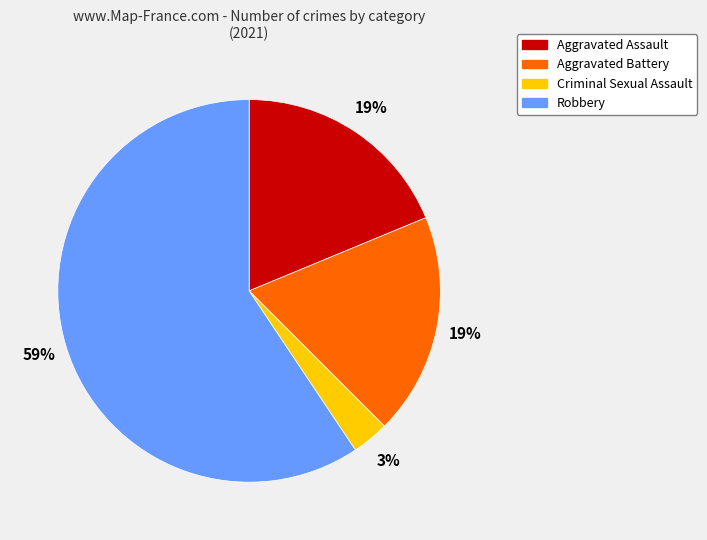

To the nearest percent, what portion does Aggravated Assault represent?

19%